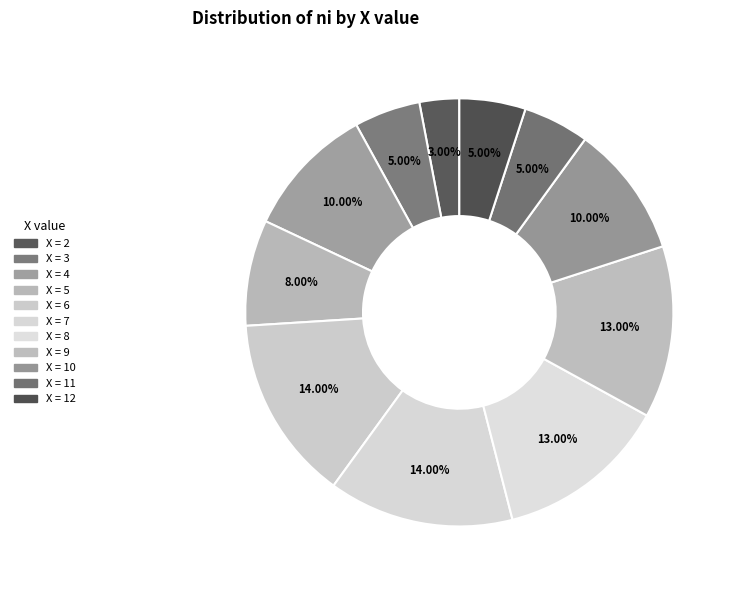

To the nearest percent, what is the average slice percentage?

9%